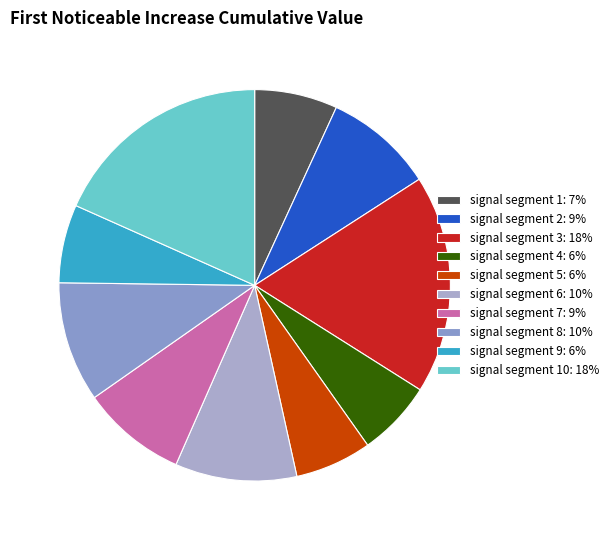

Rank the categories by value from lowest to highest.

signal segment 4, signal segment 5, signal segment 9, signal segment 1, signal segment 7, signal segment 2, signal segment 8, signal segment 6, signal segment 3, signal segment 10